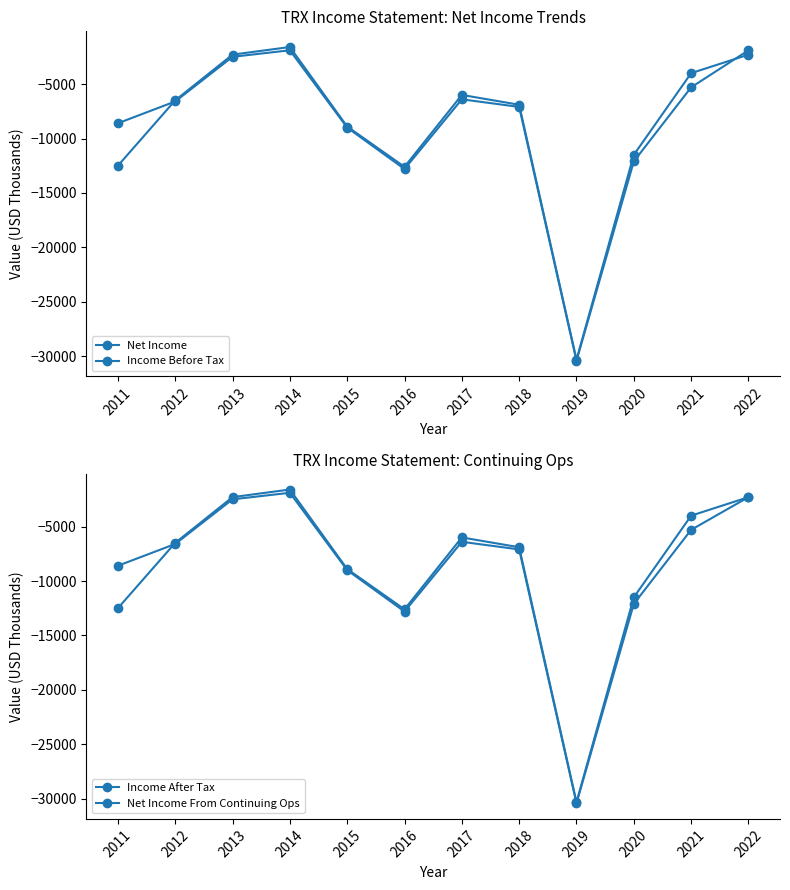

What is the sum of all Income Before Tax values?

-104600